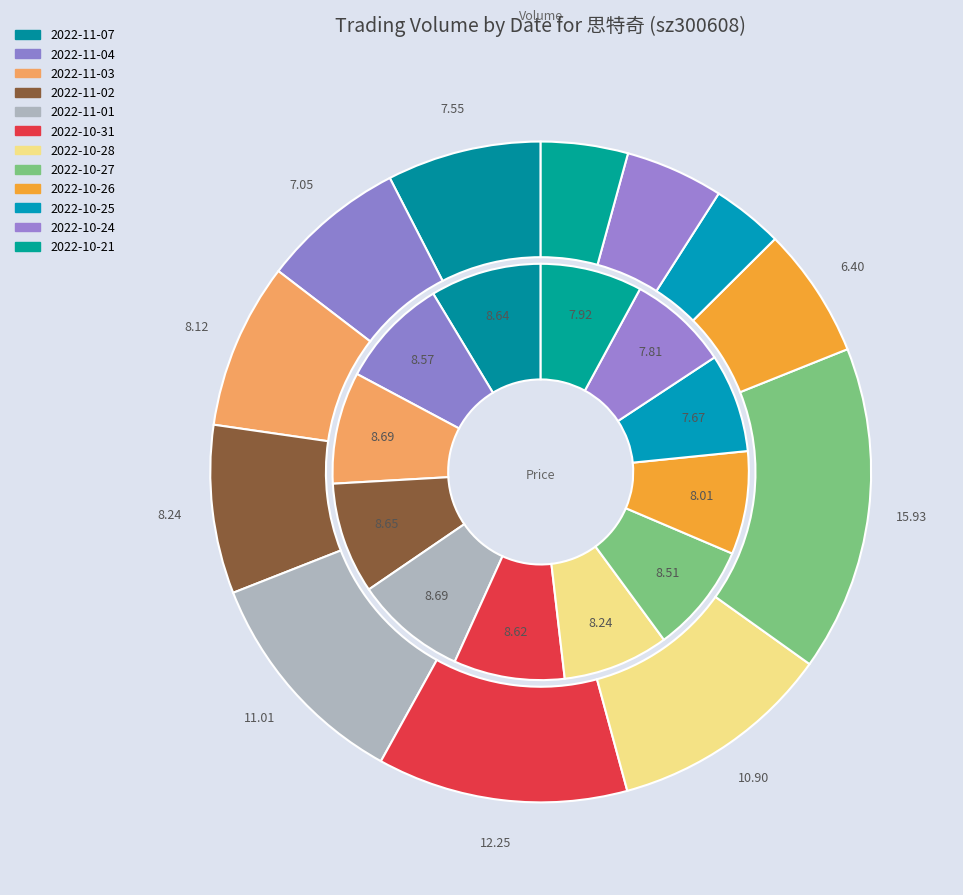

Is there any slice that represents more than half of the pie?

No